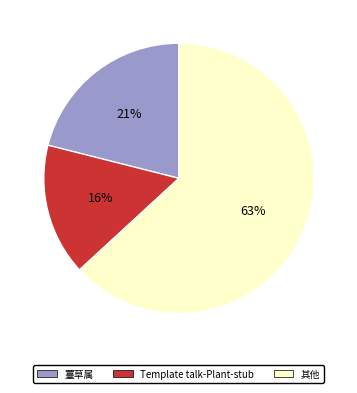

Does any single category account for the majority?

Yes